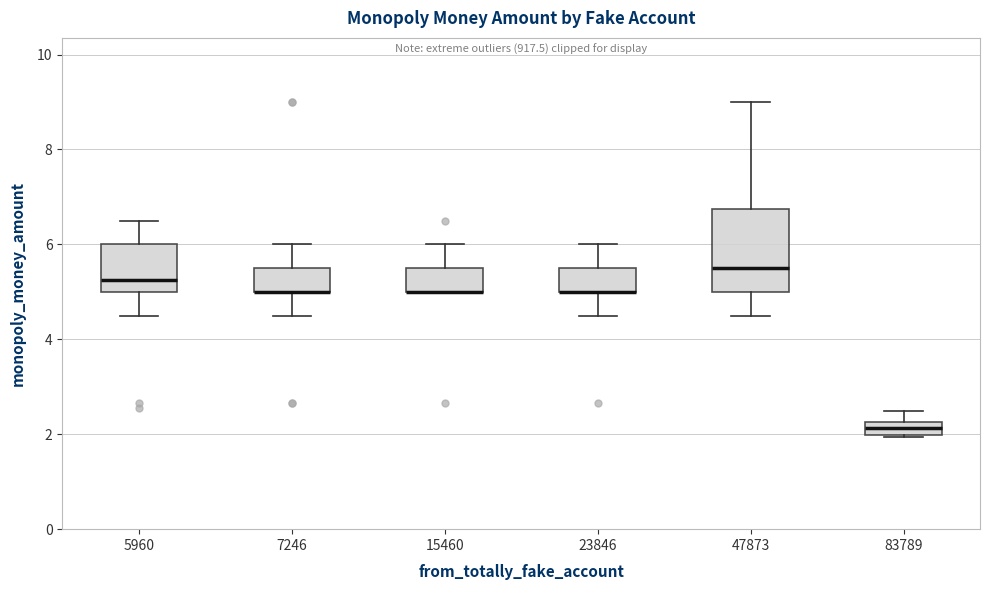

Comparing the boxes themselves (not the whiskers), which one is the tallest?

47873